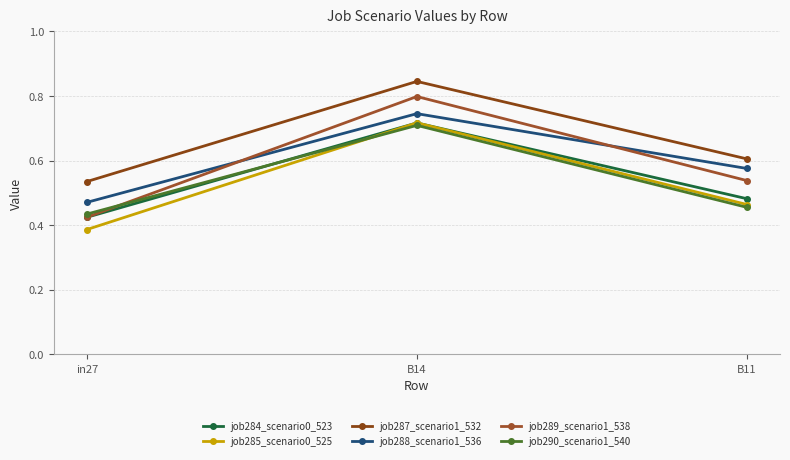

Count the number of categories in the chart.

3